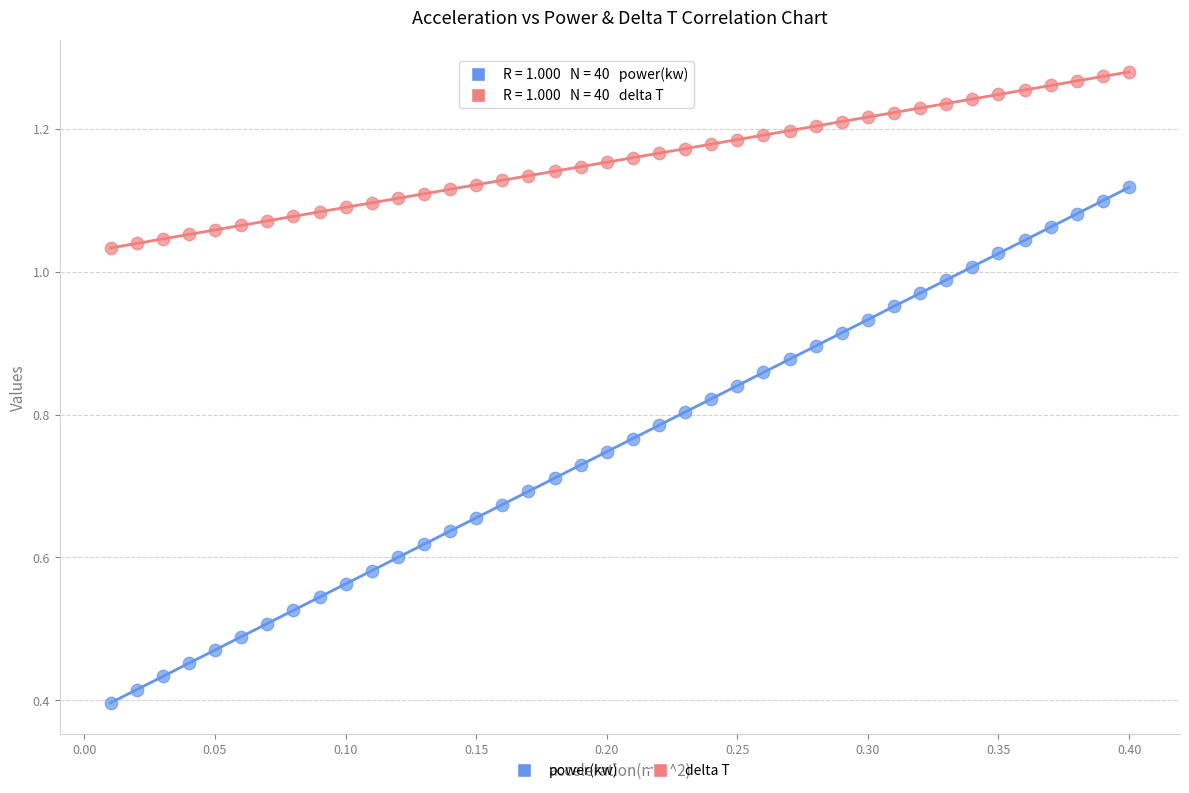

Which series reaches the minimum Y coordinate?

power(kw)